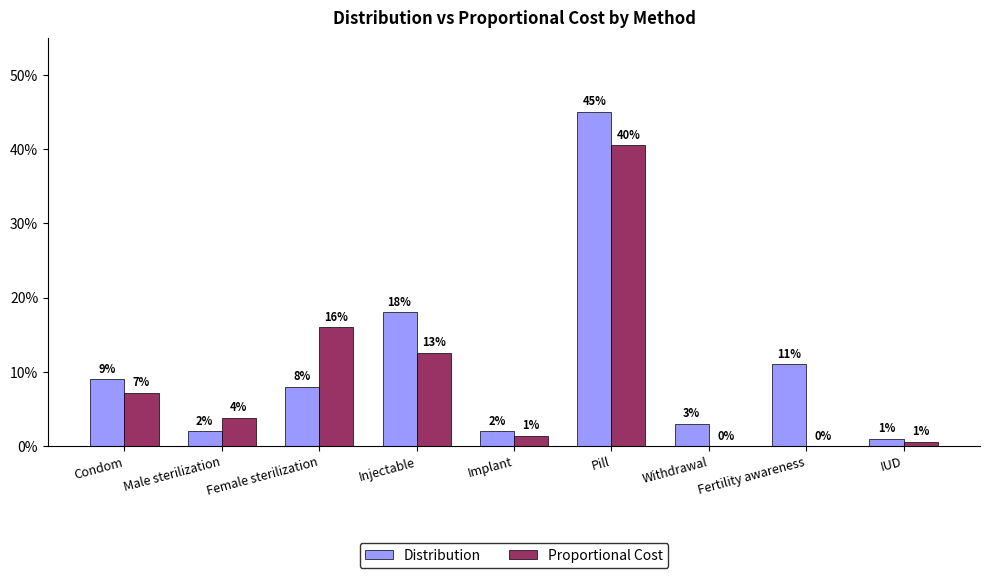

Is it true that Proportional Cost equals 0.0 at Condom?

False